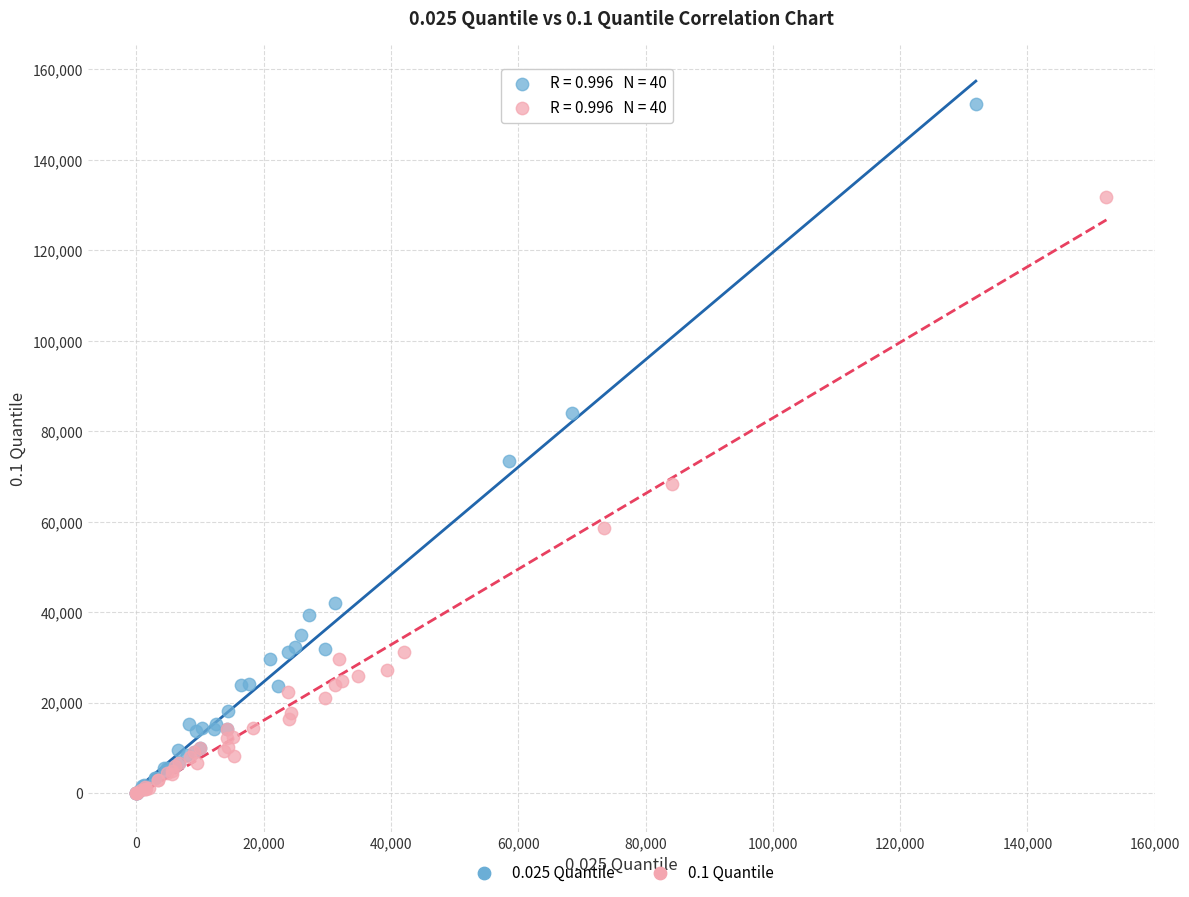

What are all the series names shown in the legend?

0.025 Quantile, 0.1 Quantile